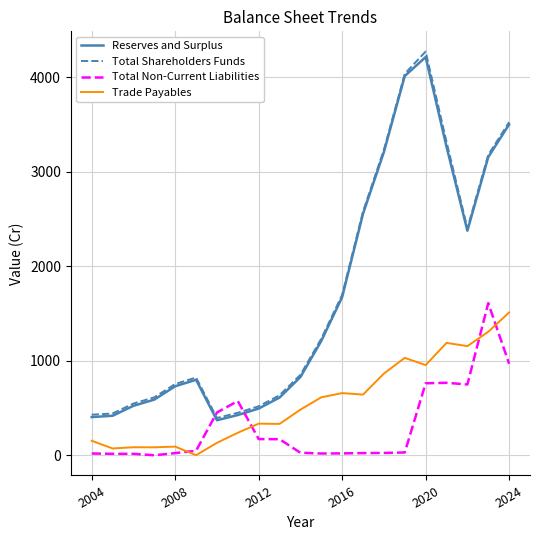

Which series has the largest range (max minus min)?

Total Shareholders Funds